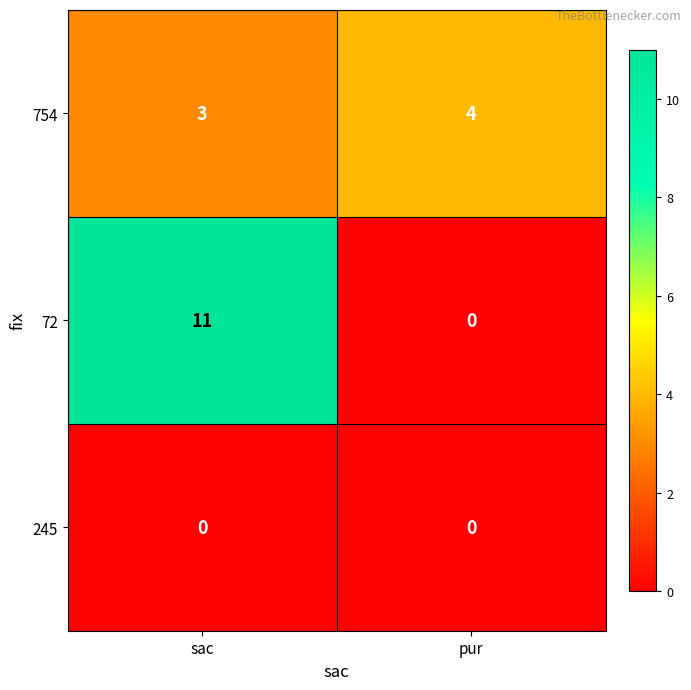

Reading left to right, what are all the values shown in this chart?

754: sac=3	pur=4
72: sac=11	pur=0
245: sac=0	pur=0